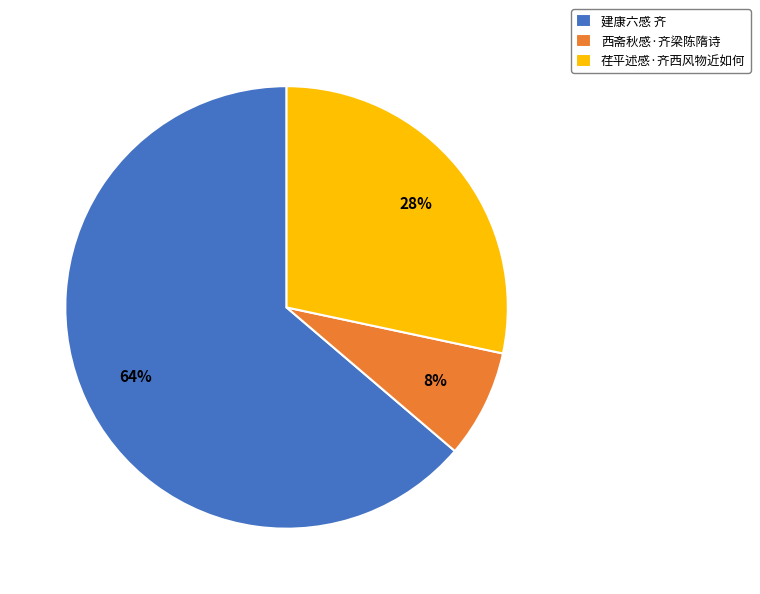

Rank the categories by value from highest to lowest.

建康六感 齐, 荏平述感·齐西风物近如何, 西斋秋感·齐梁陈隋诗